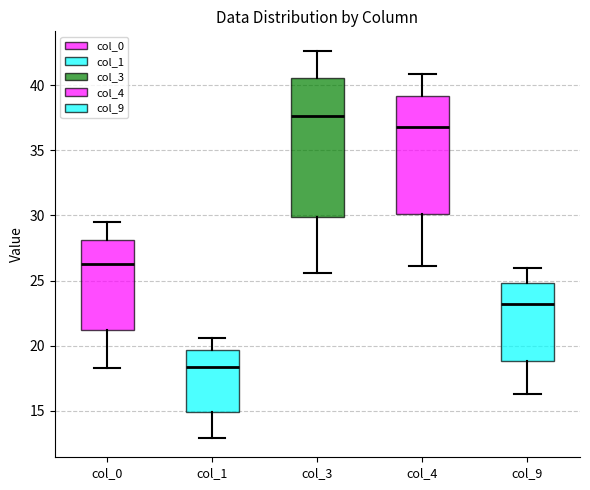

Reading left to right, transcribe this box plot: for each box, give where its median line is, the range the box spans, and where its two whiskers end, as read against the y-axis. The values are not printed on the chart, so give them approximately, as read against the axis.

col_0: median 26.5, box 21.0 to 28.0, whiskers 18.5 to 29.5
col_1: median 18.5, box 15.0 to 19.5, whiskers 13.0 to 20.5
col_3: median 37.5, box 30.0 to 40.5, whiskers 25.5 to 42.5
col_4: median 37.0, box 30.0 to 39.0, whiskers 26.0 to 41.0
col_9: median 23.0, box 19.0 to 25.0, whiskers 16.5 to 26.0